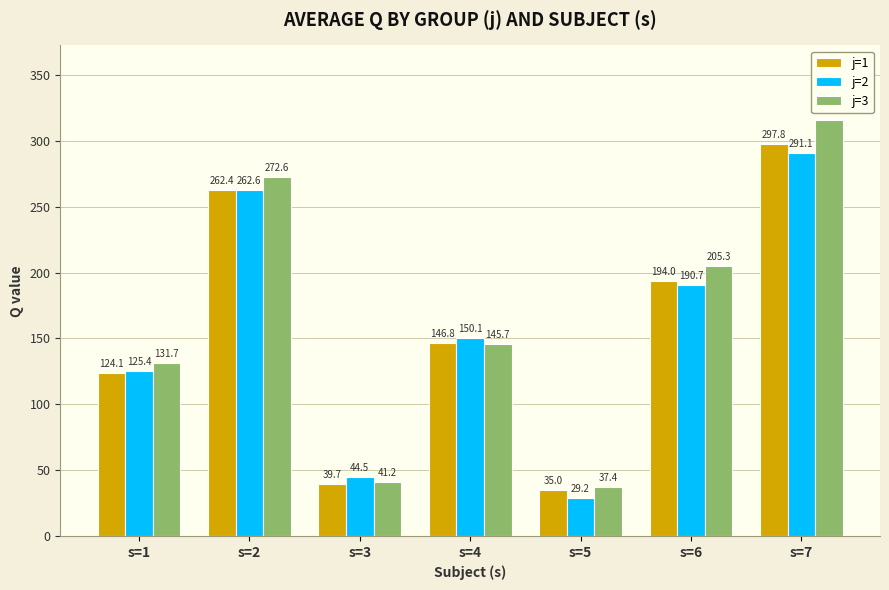

Which series changed the most between s=1 and s=6?

j=3